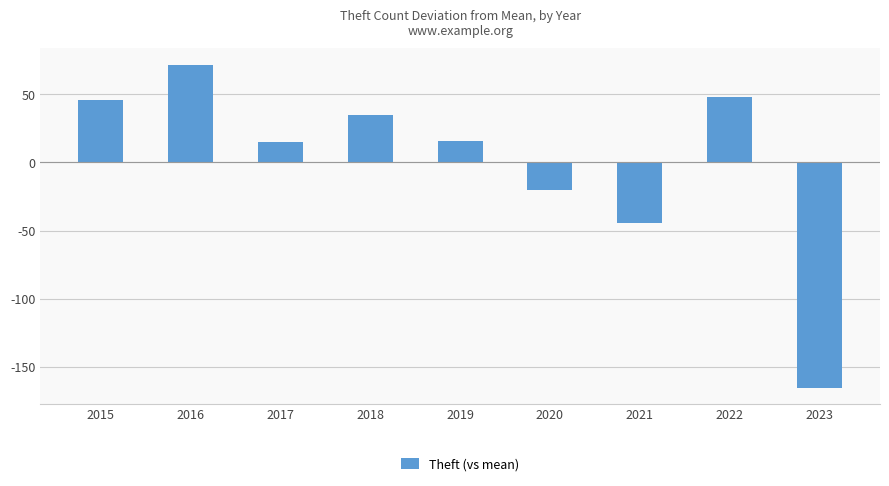

Between 2019 and 2021, which is larger?

2019